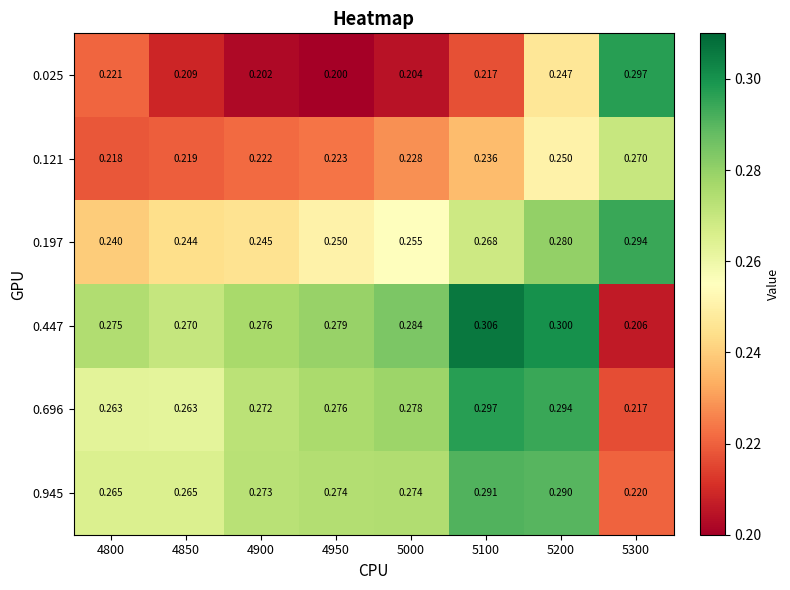

At which category does the chart reach its minimum across all series?

4950